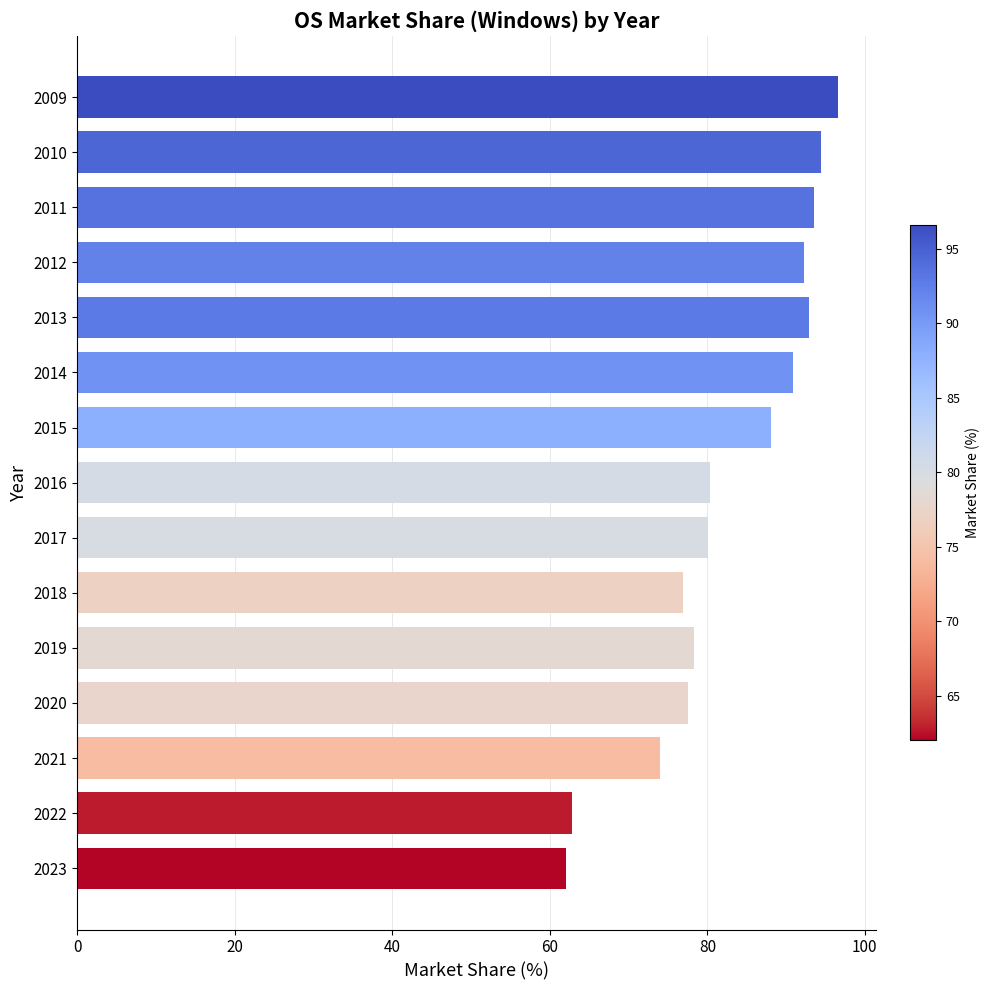

True or false: the data shows 96.6 at 2009.

True